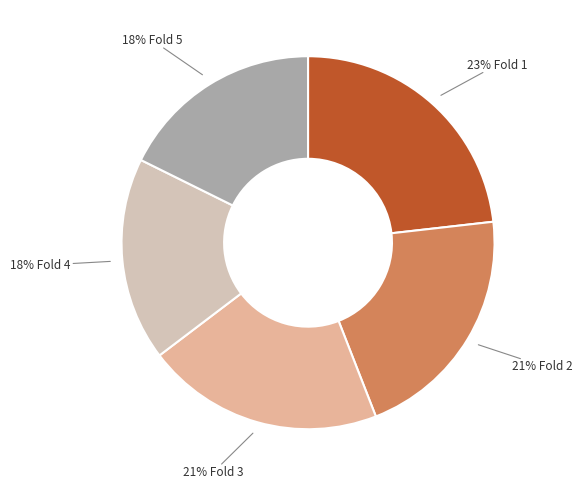

Is there a majority slice in this chart?

No